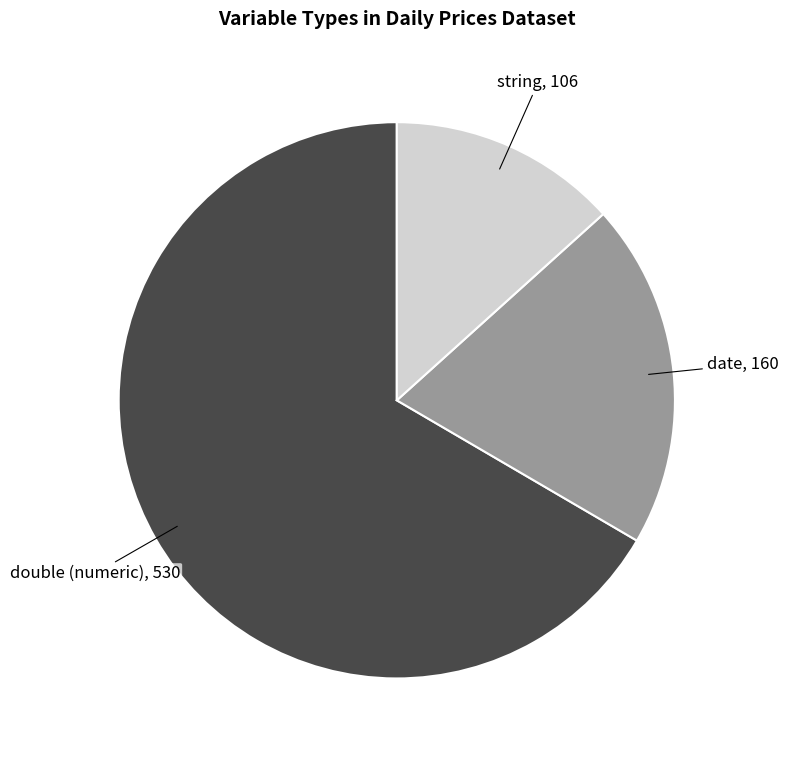

Which category has the smallest portion of the pie?

string